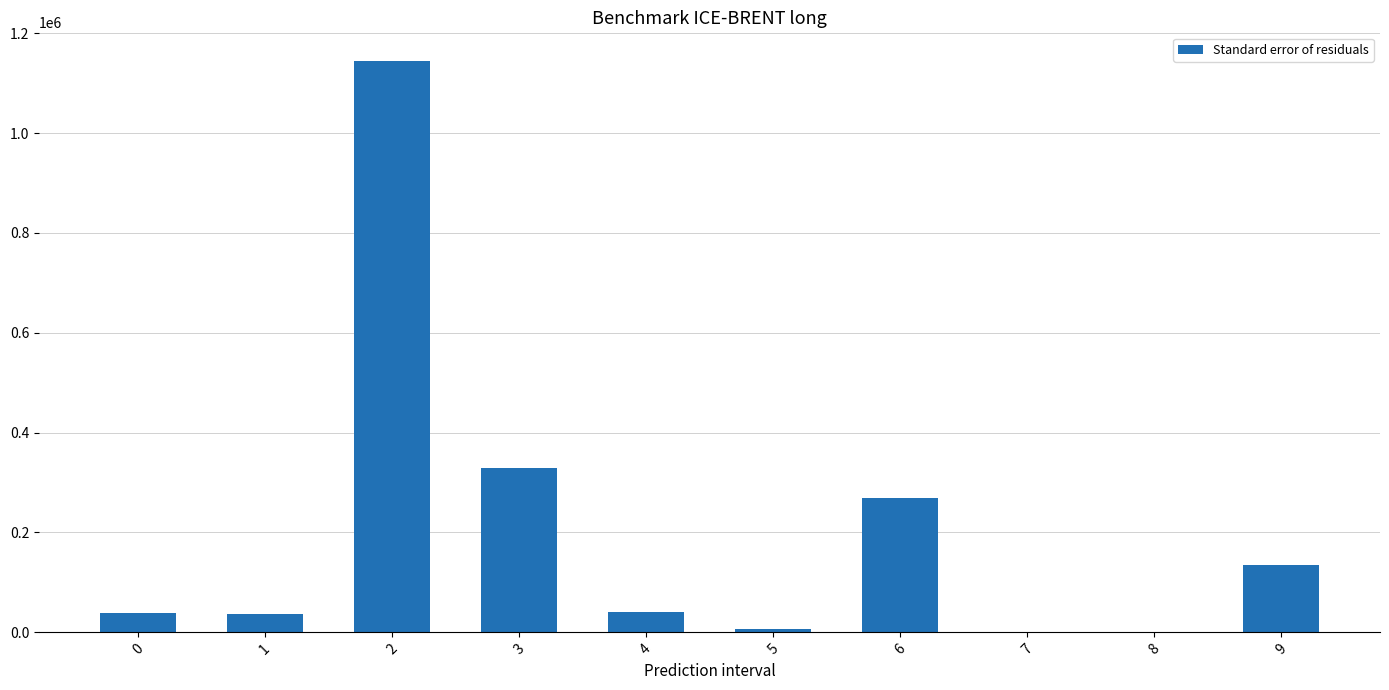

True or false: the data shows 38401.6 at 0.

True